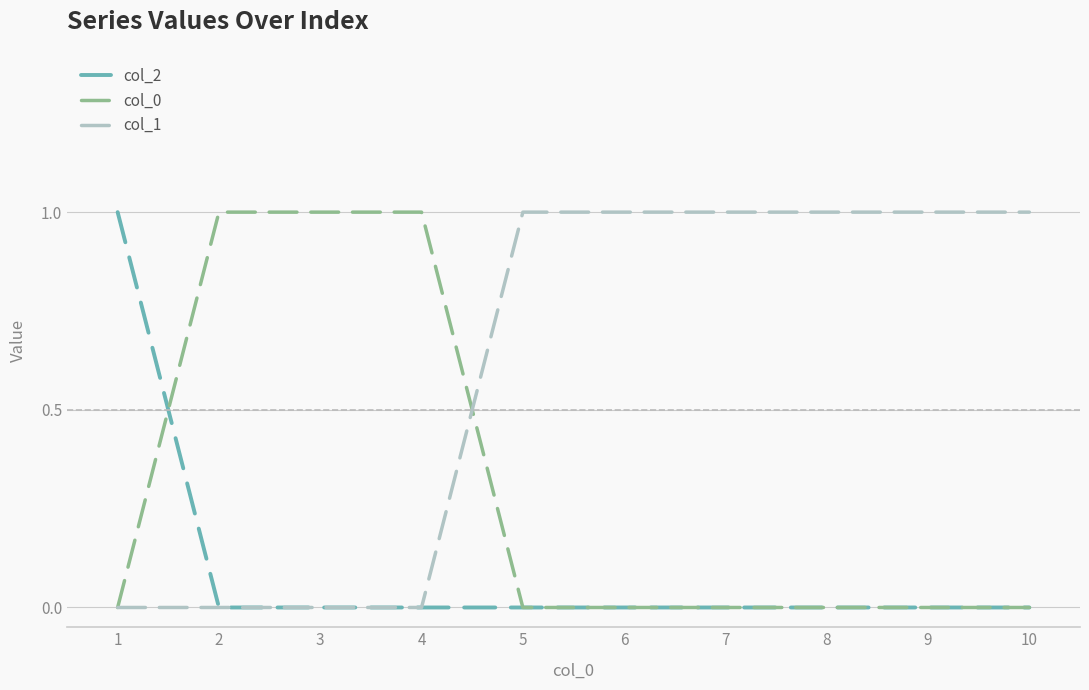

Rank the series by their average value, from lowest to highest.

col_2, col_0, col_1